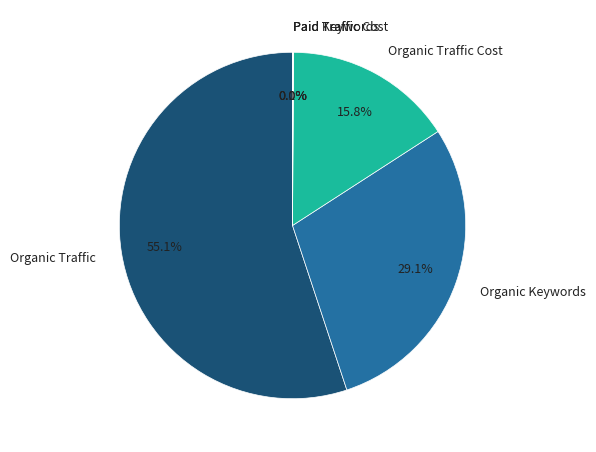

Which category has the biggest portion of the pie?

Organic Traffic